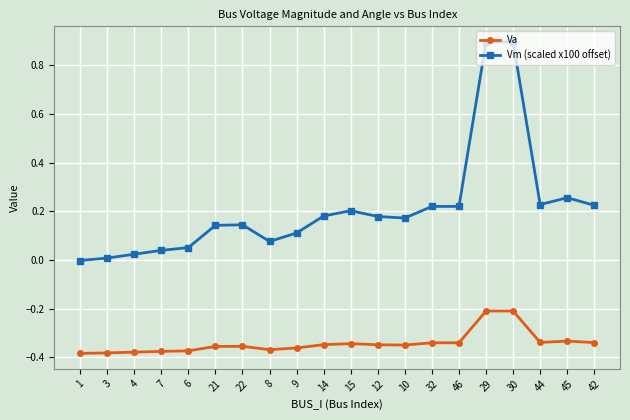

True or false: Vm (scaled x100 offset) and Va intersect in this chart.

False